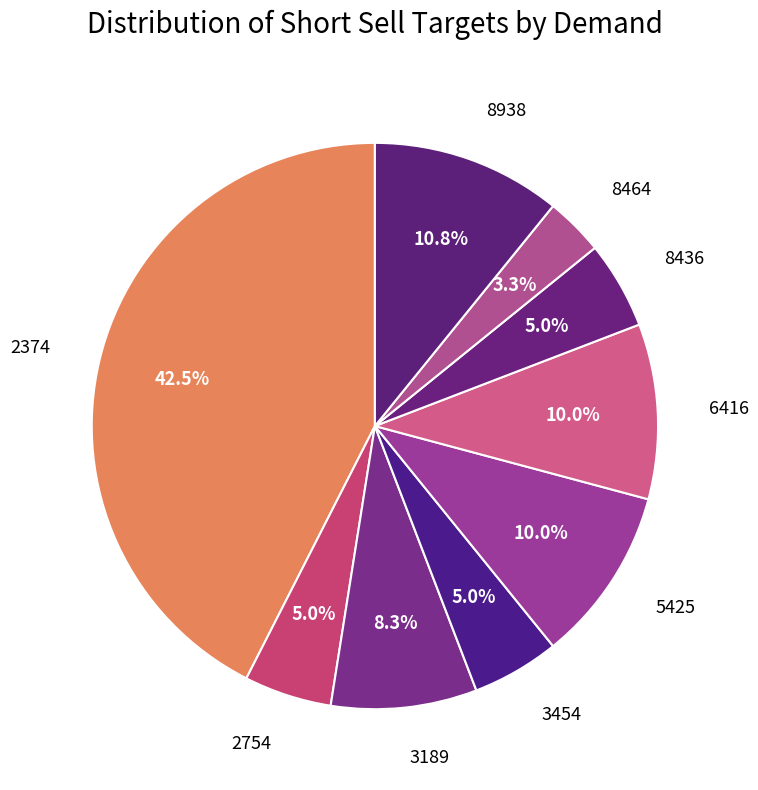

How many segments does this pie chart have?

9